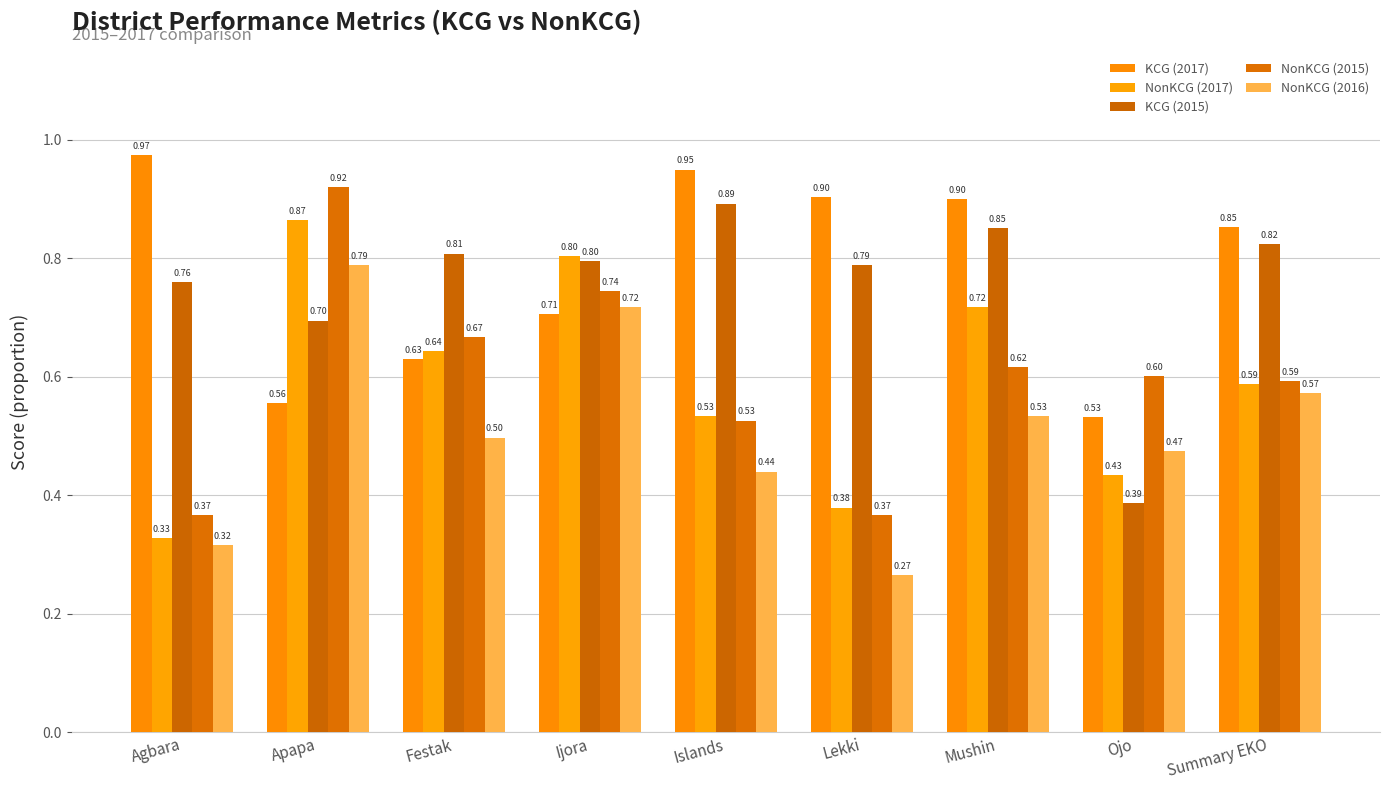

True or false: KCG (2015) has a value of 0.8 at Ijora.

True